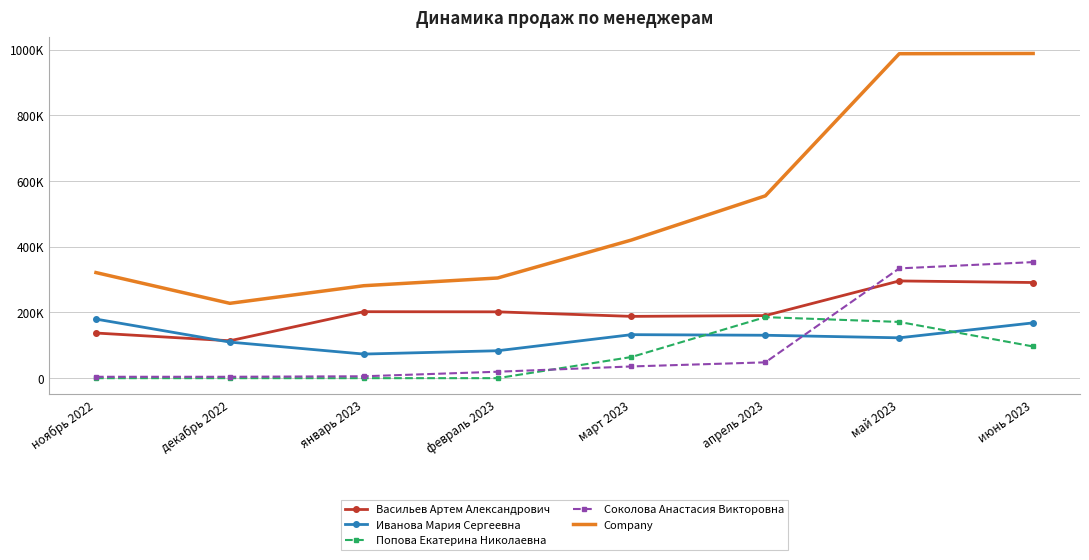

What is the difference between the highest and lowest values at ноябрь 2022?

321530.0